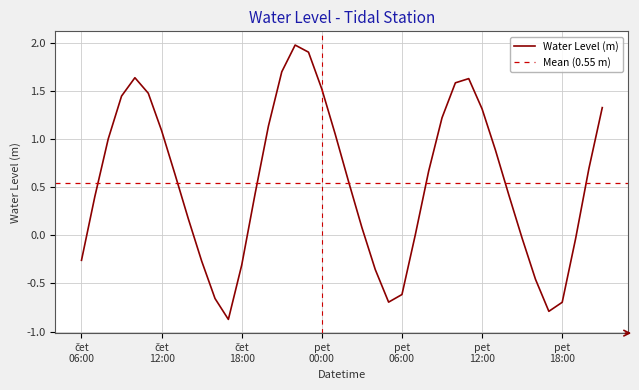

What is the maximum value for Water Level (m)?

2.0